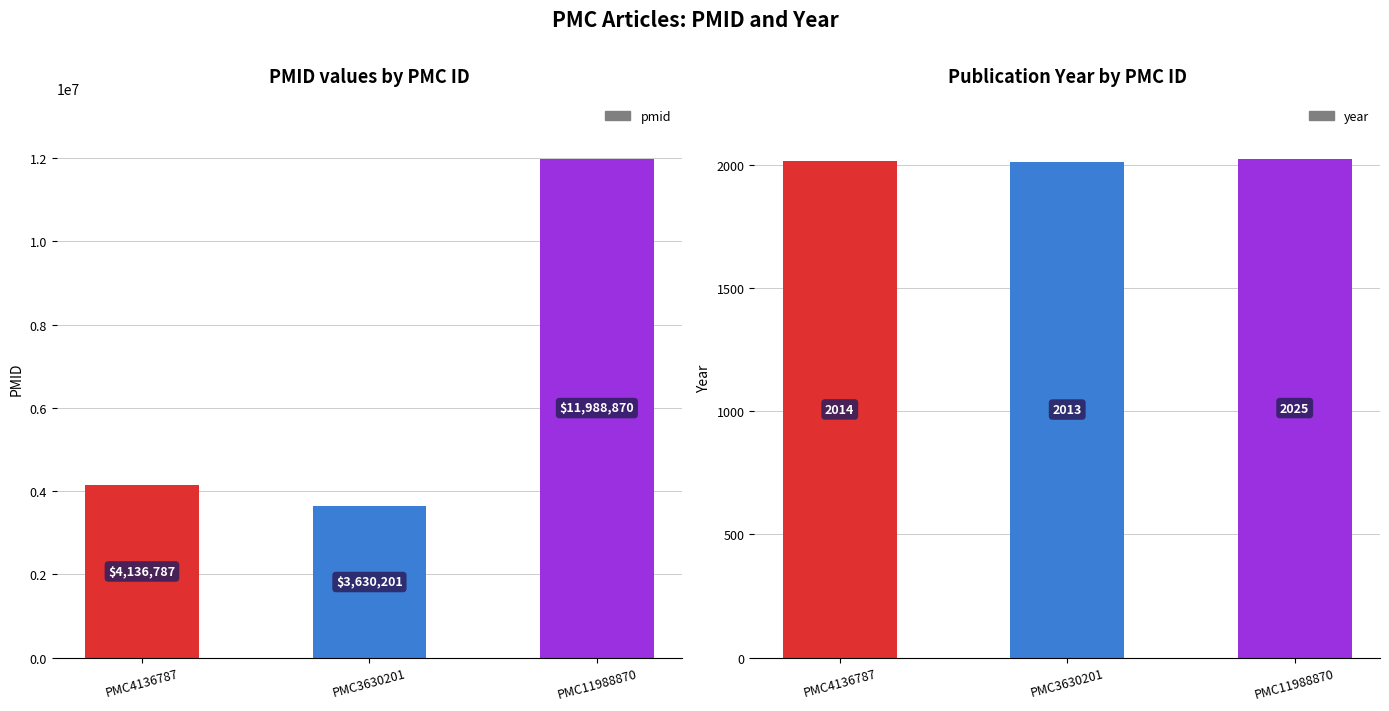

What is the minimum value for pmid?

3630201